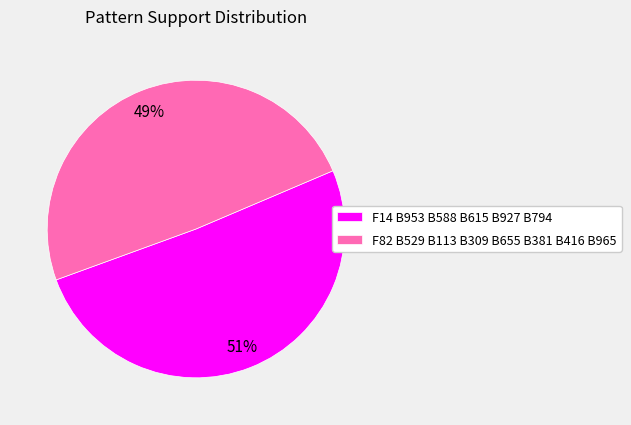

Which slice is the largest?

F14 B953 B588 B615 B927 B794